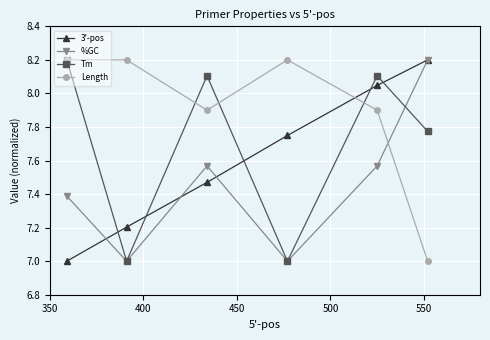

After their last crossing, which series has the higher values: Length or 3'-pos?

3'-pos